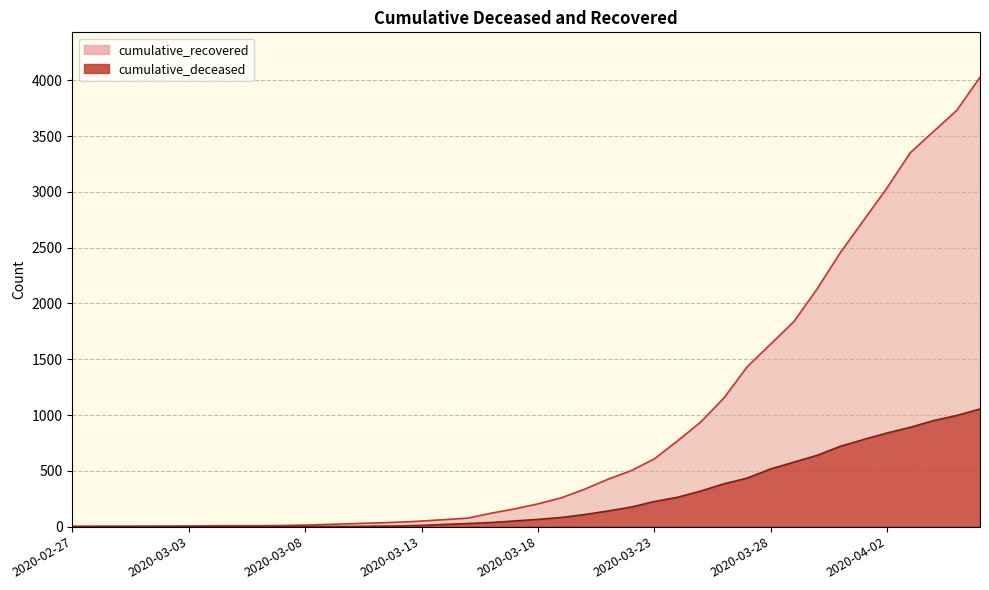

True or false: cumulative_recovered has a value of 188 at 2020-03-22.

False